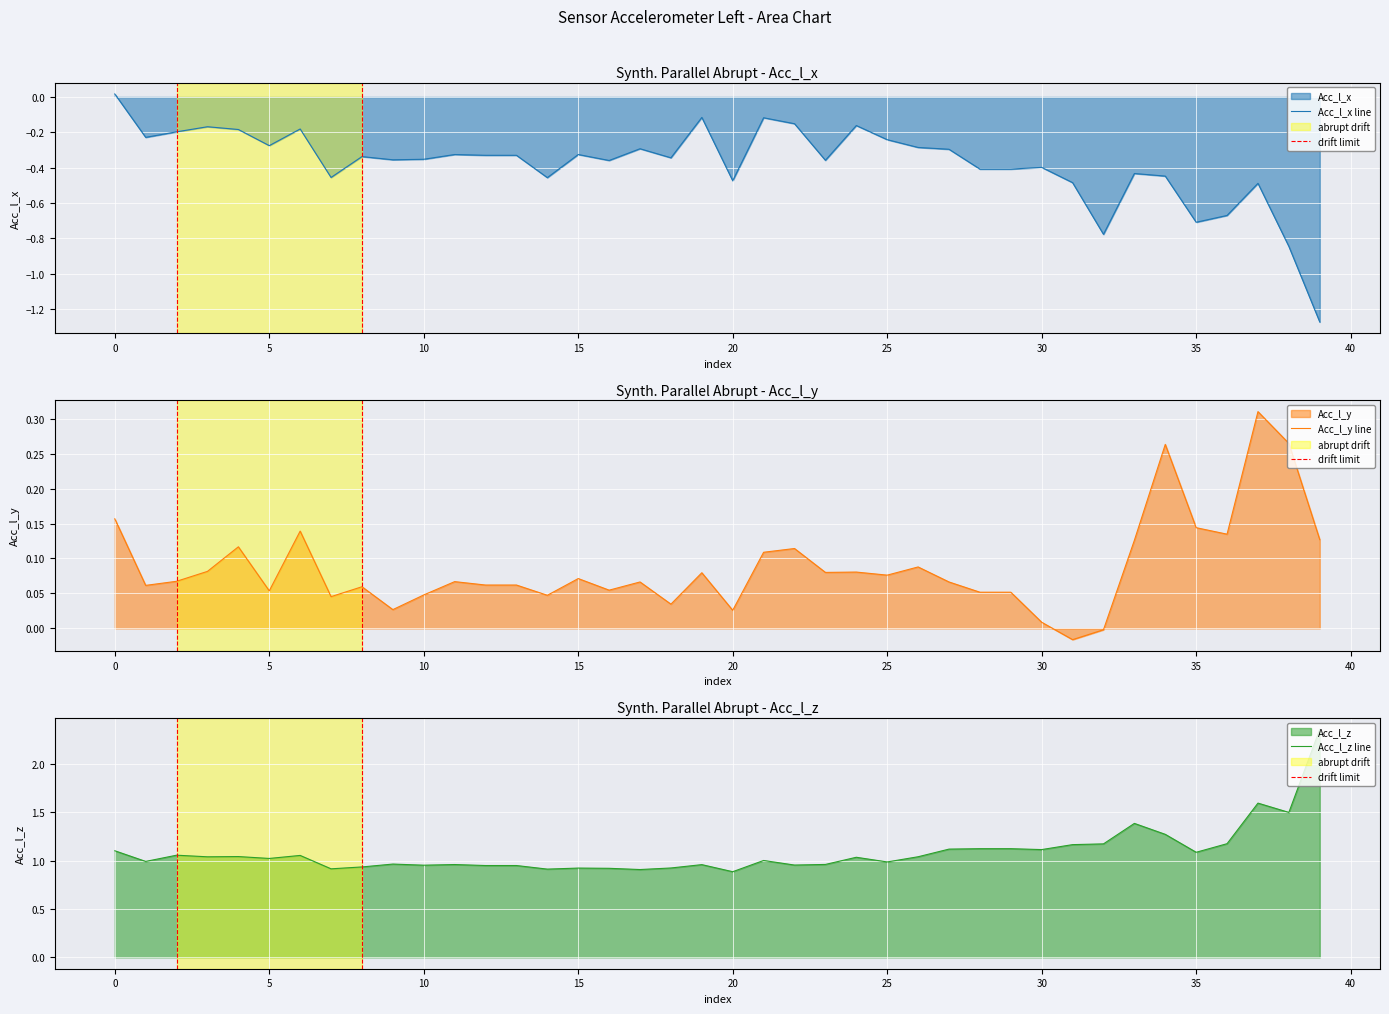

True or false: Acc_l_x has more than 1 points higher than both neighbors.

True